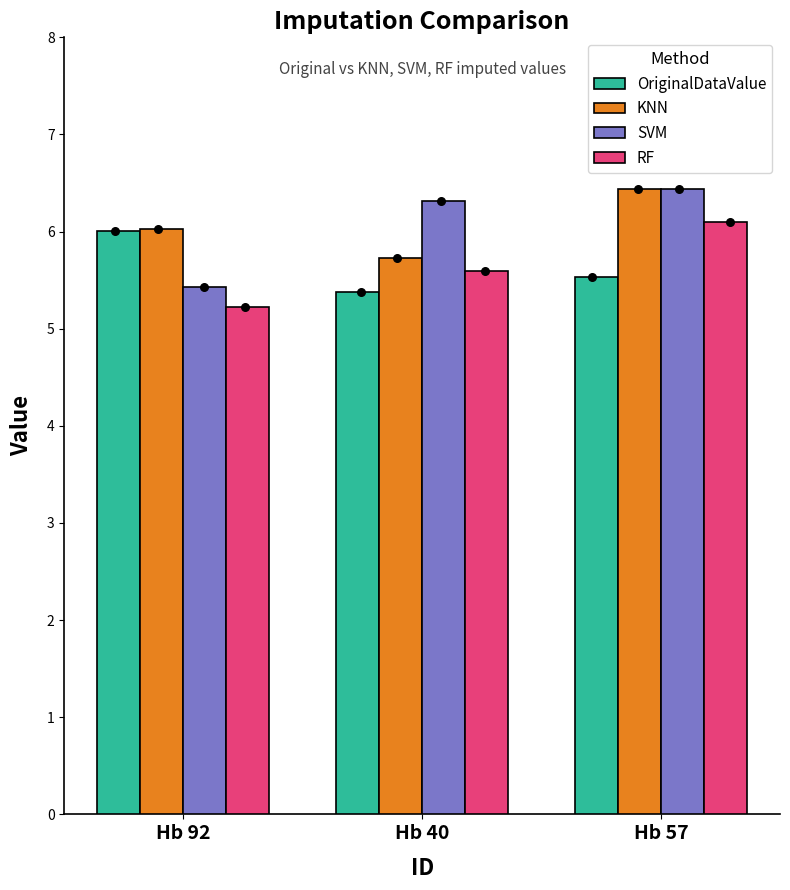

Which series has the largest total across all categories?

KNN